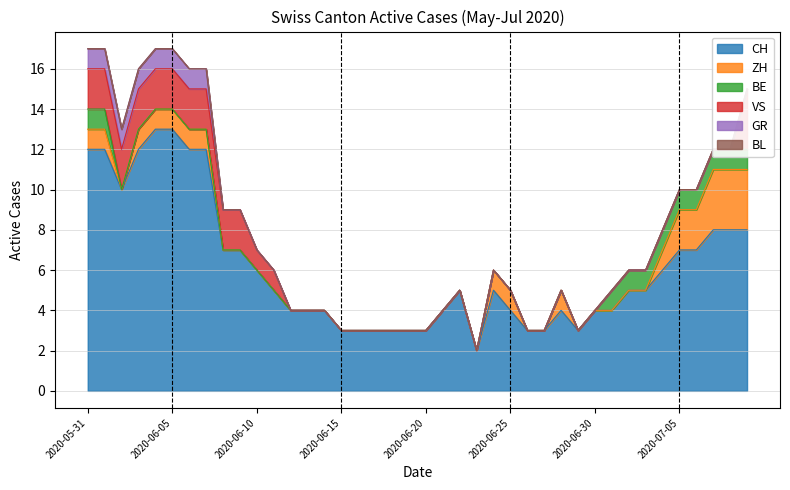

Reading right to left, what are all the values shown in this chart?

CH: 8	8	8	7	7	6	5	5	4	4	3	4	3	3	4	5	2	5	4	3	3	3	3	3	3	4	4	4	5	6	7	7	12	12	13	13	12	10	12	12
ZH: 3	3	3	2	2	1	0	0	0	0	0	1	0	0	1	1	0	0	0	0	0	0	0	0	0	0	0	0	0	0	0	0	1	1	1	1	1	0	1	1
BE: 1	1	1	1	1	1	1	1	1	0	0	0	0	0	0	0	0	0	0	0	0	0	0	0	0	0	0	0	0	0	0	0	0	0	0	0	0	0	1	1
VS: 3	0	0	0	0	0	0	0	0	0	0	0	0	0	0	0	0	0	0	0	0	0	0	0	0	0	0	0	1	1	2	2	2	2	2	2	2	2	2	2
GR: 0	0	0	0	0	0	0	0	0	0	0	0	0	0	0	0	0	0	0	0	0	0	0	0	0	0	0	0	0	0	0	0	1	1	1	1	1	1	1	1
BL: 0	0	0	0	0	0	0	0	0	0	0	0	0	0	0	0	0	0	0	0	0	0	0	0	0	0	0	0	0	0	0	0	0	0	0	0	0	0	0	0